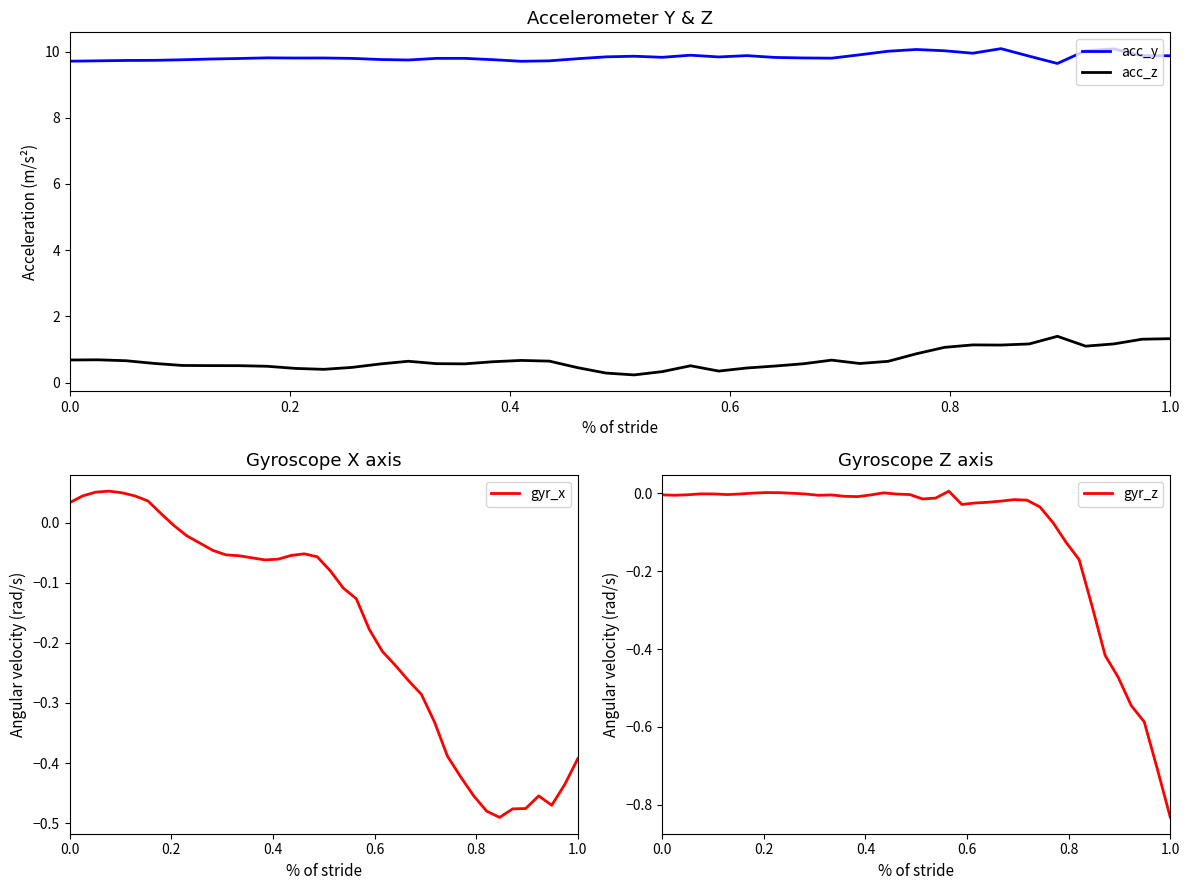

How many data points does each series have?

40